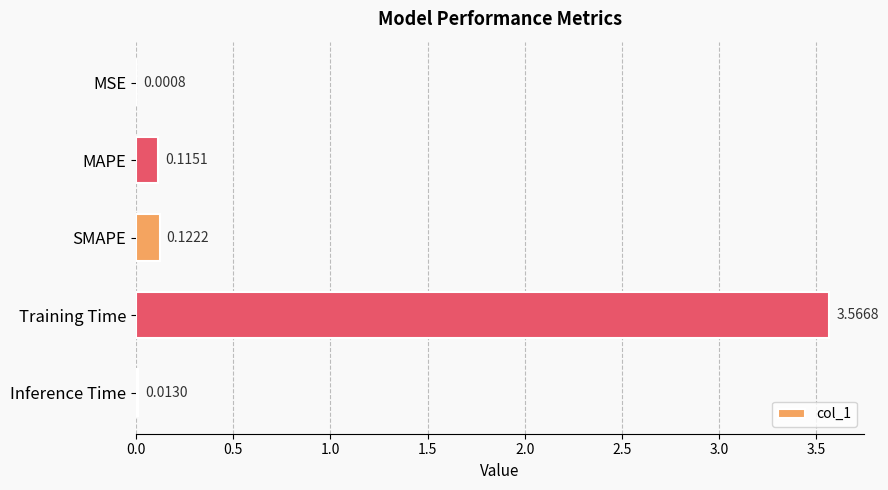

Which category has the highest value across all series?

Training Time